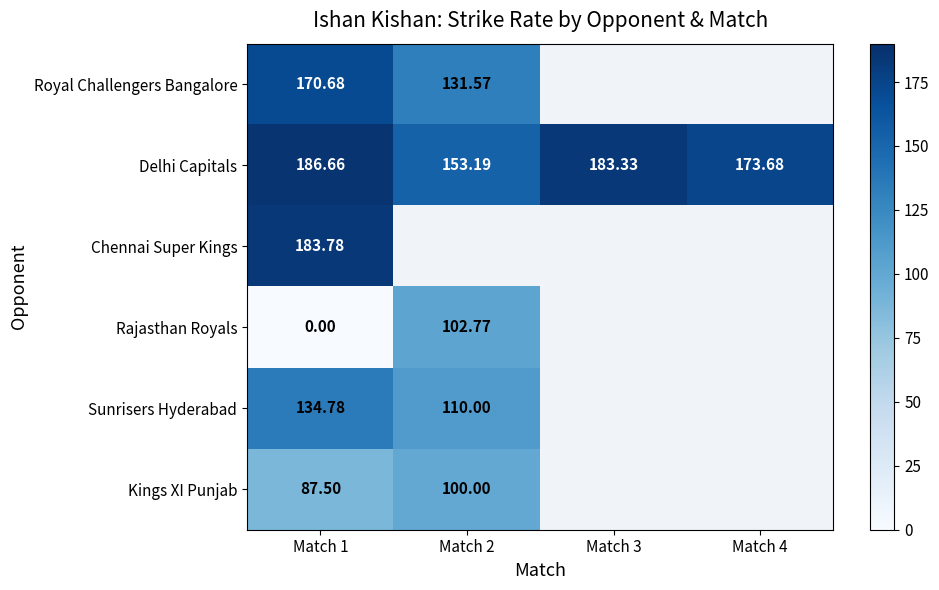

Rank the series at Match 1 from highest to lowest value.

Delhi Capitals, Chennai Super Kings, Royal Challengers Bangalore, Sunrisers Hyderabad, Kings XI Punjab, Rajasthan Royals